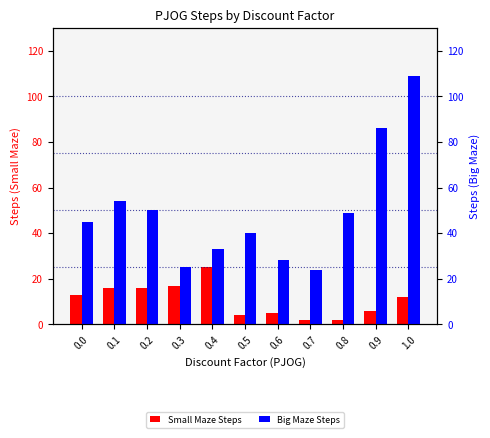

What is the total value across all series at 0.5?

44